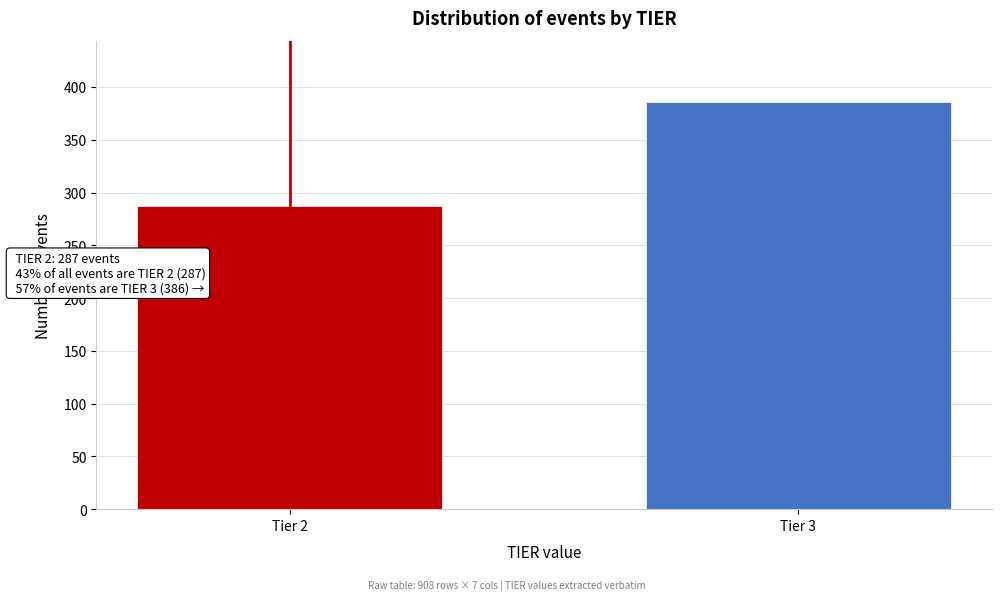

Reading left to right, what are all the values shown in this chart?

287	386